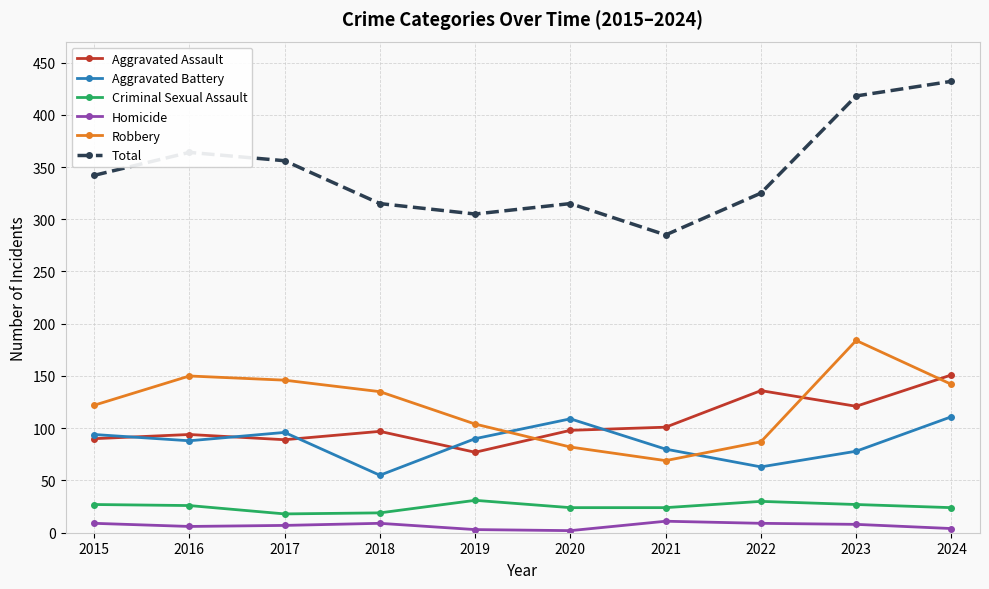

Which label corresponds to the largest value in the chart?

2024